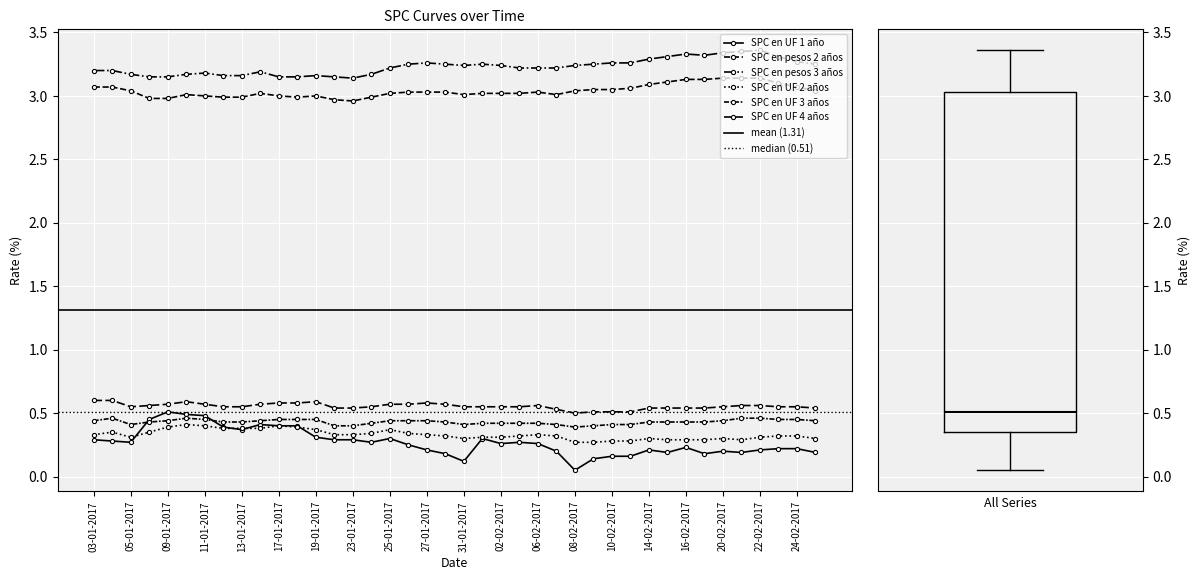

Reading right to left, what are all the values shown in this chart?

SPC en UF 1 año: 27-02-2017=0.2	24-02-2017=0.2	23-02-2017=0.2	22-02-2017=0.2	21-02-2017=0.2	20-02-2017=0.2	17-02-2017=0.2	16-02-2017=0.2	15-02-2017=0.2	14-02-2017=0.2	13-02-2017=0.2	10-02-2017=0.2	09-02-2017=0.1	08-02-2017=0.1	07-02-2017=0.2	06-02-2017=0.3	03-02-2017=0.3	02-02-2017=0.3	01-02-2017=0.3	31-01-2017=0.1	30-01-2017=0.2	27-01-2017=0.2	26-01-2017=0.2	25-01-2017=0.3	24-01-2017=0.3	23-01-2017=0.3	20-01-2017=0.3	19-01-2017=0.3	18-01-2017=0.4	17-01-2017=0.4	16-01-2017=0.4	13-01-2017=0.4	12-01-2017=0.4	11-01-2017=0.5	10-01-2017=0.5	09-01-2017=0.5	06-01-2017=0.5	05-01-2017=0.3	04-01-2017=0.3	03-01-2017=0.3
SPC en pesos 2 años: 27-02-2017=3.0	24-02-2017=3.1	23-02-2017=3.1	22-02-2017=3.1	21-02-2017=3.1	20-02-2017=3.1	17-02-2017=3.1	16-02-2017=3.1	15-02-2017=3.1	14-02-2017=3.1	13-02-2017=3.1	10-02-2017=3.0	09-02-2017=3.0	08-02-2017=3.0	07-02-2017=3.0	06-02-2017=3.0	03-02-2017=3.0	02-02-2017=3.0	01-02-2017=3.0	31-01-2017=3.0	30-01-2017=3.0	27-01-2017=3.0	26-01-2017=3.0	25-01-2017=3.0	24-01-2017=3.0	23-01-2017=3.0	20-01-2017=3.0	19-01-2017=3.0	18-01-2017=3.0	17-01-2017=3.0	16-01-2017=3.0	13-01-2017=3.0	12-01-2017=3.0	11-01-2017=3.0	10-01-2017=3.0	09-01-2017=3.0	06-01-2017=3.0	05-01-2017=3.0	04-01-2017=3.1	03-01-2017=3.1
SPC en pesos 3 años: 27-02-2017=3.2	24-02-2017=3.3	23-02-2017=3.3	22-02-2017=3.4	21-02-2017=3.4	20-02-2017=3.3	17-02-2017=3.3	16-02-2017=3.3	15-02-2017=3.3	14-02-2017=3.3	13-02-2017=3.3	10-02-2017=3.3	09-02-2017=3.2	08-02-2017=3.2	07-02-2017=3.2	06-02-2017=3.2	03-02-2017=3.2	02-02-2017=3.2	01-02-2017=3.2	31-01-2017=3.2	30-01-2017=3.2	27-01-2017=3.3	26-01-2017=3.2	25-01-2017=3.2	24-01-2017=3.2	23-01-2017=3.1	20-01-2017=3.1	19-01-2017=3.2	18-01-2017=3.1	17-01-2017=3.1	16-01-2017=3.2	13-01-2017=3.2	12-01-2017=3.2	11-01-2017=3.2	10-01-2017=3.2	09-01-2017=3.1	06-01-2017=3.1	05-01-2017=3.2	04-01-2017=3.2	03-01-2017=3.2
SPC en UF 2 años: 27-02-2017=0.3	24-02-2017=0.3	23-02-2017=0.3	22-02-2017=0.3	21-02-2017=0.3	20-02-2017=0.3	17-02-2017=0.3	16-02-2017=0.3	15-02-2017=0.3	14-02-2017=0.3	13-02-2017=0.3	10-02-2017=0.3	09-02-2017=0.3	08-02-2017=0.3	07-02-2017=0.3	06-02-2017=0.3	03-02-2017=0.3	02-02-2017=0.3	01-02-2017=0.3	31-01-2017=0.3	30-01-2017=0.3	27-01-2017=0.3	26-01-2017=0.3	25-01-2017=0.4	24-01-2017=0.3	23-01-2017=0.3	20-01-2017=0.3	19-01-2017=0.4	18-01-2017=0.4	17-01-2017=0.4	16-01-2017=0.4	13-01-2017=0.4	12-01-2017=0.4	11-01-2017=0.4	10-01-2017=0.4	09-01-2017=0.4	06-01-2017=0.3	05-01-2017=0.3	04-01-2017=0.3	03-01-2017=0.3
SPC en UF 3 años: 27-02-2017=0.4	24-02-2017=0.5	23-02-2017=0.5	22-02-2017=0.5	21-02-2017=0.5	20-02-2017=0.4	17-02-2017=0.4	16-02-2017=0.4	15-02-2017=0.4	14-02-2017=0.4	13-02-2017=0.4	10-02-2017=0.4	09-02-2017=0.4	08-02-2017=0.4	07-02-2017=0.4	06-02-2017=0.4	03-02-2017=0.4	02-02-2017=0.4	01-02-2017=0.4	31-01-2017=0.4	30-01-2017=0.4	27-01-2017=0.4	26-01-2017=0.4	25-01-2017=0.4	24-01-2017=0.4	23-01-2017=0.4	20-01-2017=0.4	19-01-2017=0.5	18-01-2017=0.5	17-01-2017=0.5	16-01-2017=0.4	13-01-2017=0.4	12-01-2017=0.4	11-01-2017=0.5	10-01-2017=0.5	09-01-2017=0.4	06-01-2017=0.4	05-01-2017=0.4	04-01-2017=0.5	03-01-2017=0.4
SPC en UF 4 años: 27-02-2017=0.5	24-02-2017=0.6	23-02-2017=0.6	22-02-2017=0.6	21-02-2017=0.6	20-02-2017=0.6	17-02-2017=0.5	16-02-2017=0.5	15-02-2017=0.5	14-02-2017=0.5	13-02-2017=0.5	10-02-2017=0.5	09-02-2017=0.5	08-02-2017=0.5	07-02-2017=0.5	06-02-2017=0.6	03-02-2017=0.6	02-02-2017=0.6	01-02-2017=0.6	31-01-2017=0.6	30-01-2017=0.6	27-01-2017=0.6	26-01-2017=0.6	25-01-2017=0.6	24-01-2017=0.6	23-01-2017=0.5	20-01-2017=0.5	19-01-2017=0.6	18-01-2017=0.6	17-01-2017=0.6	16-01-2017=0.6	13-01-2017=0.6	12-01-2017=0.6	11-01-2017=0.6	10-01-2017=0.6	09-01-2017=0.6	06-01-2017=0.6	05-01-2017=0.6	04-01-2017=0.6	03-01-2017=0.6